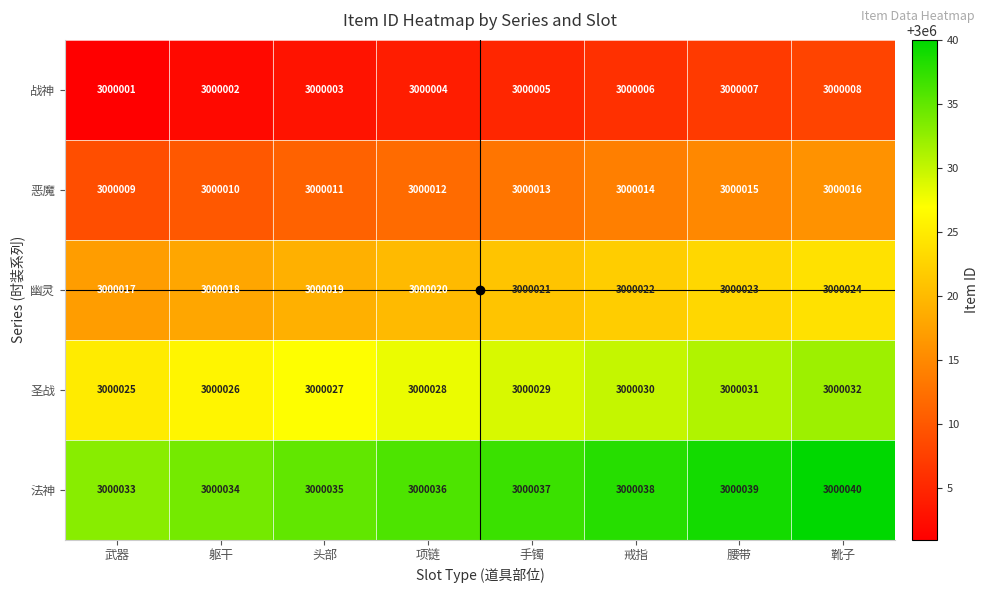

Rank the series by their maximum value, from highest to lowest.

法神, 圣战, 幽灵, 恶魔, 战神